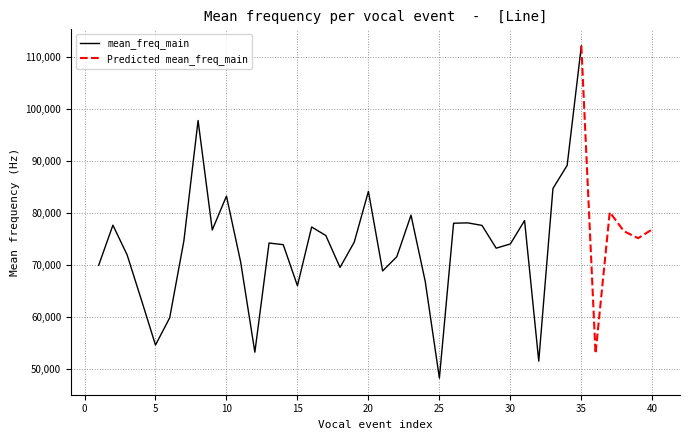

What is the minimum value for mean_freq_main?

48204.2